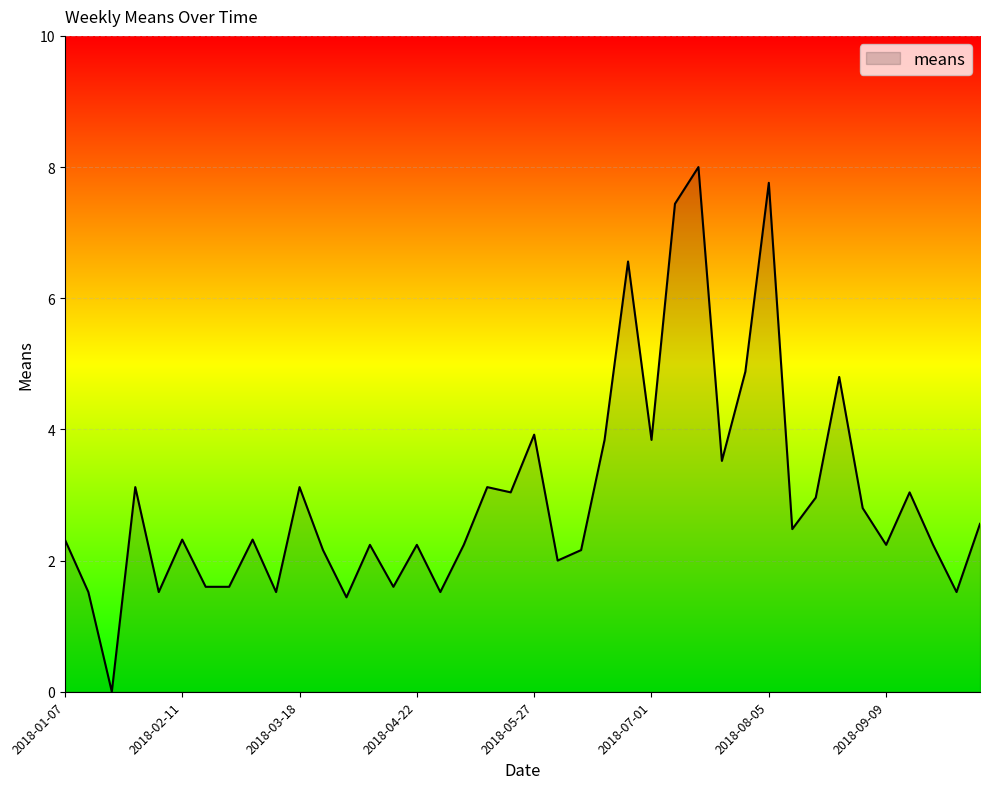

What is the difference between the second highest and second lowest values?

6.3